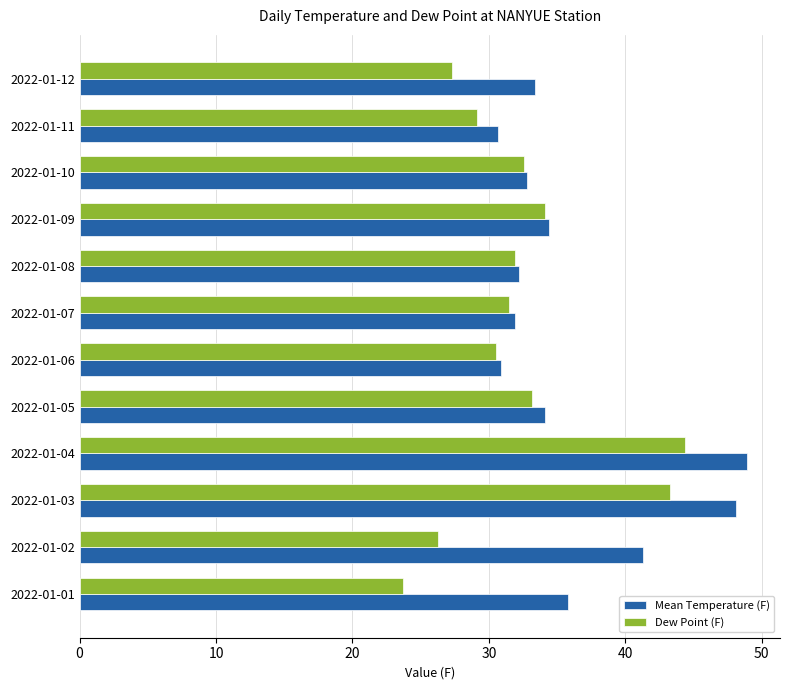

At which label is Dew Point (F) closest to 34?

2022-01-09